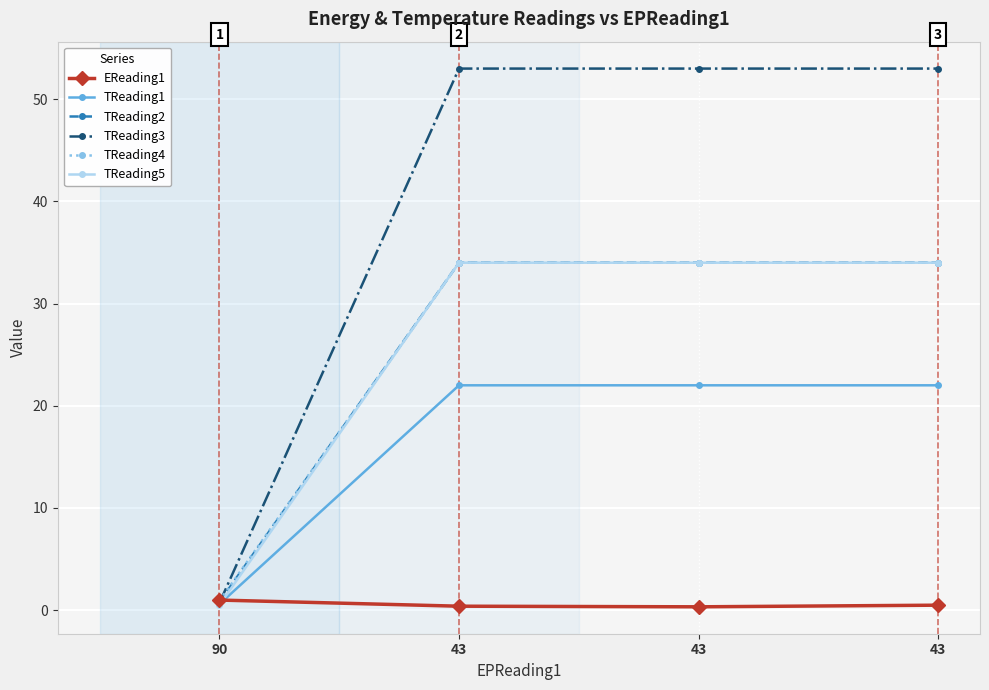

True or false: TReading5 and EReading1 intersect in this chart.

True